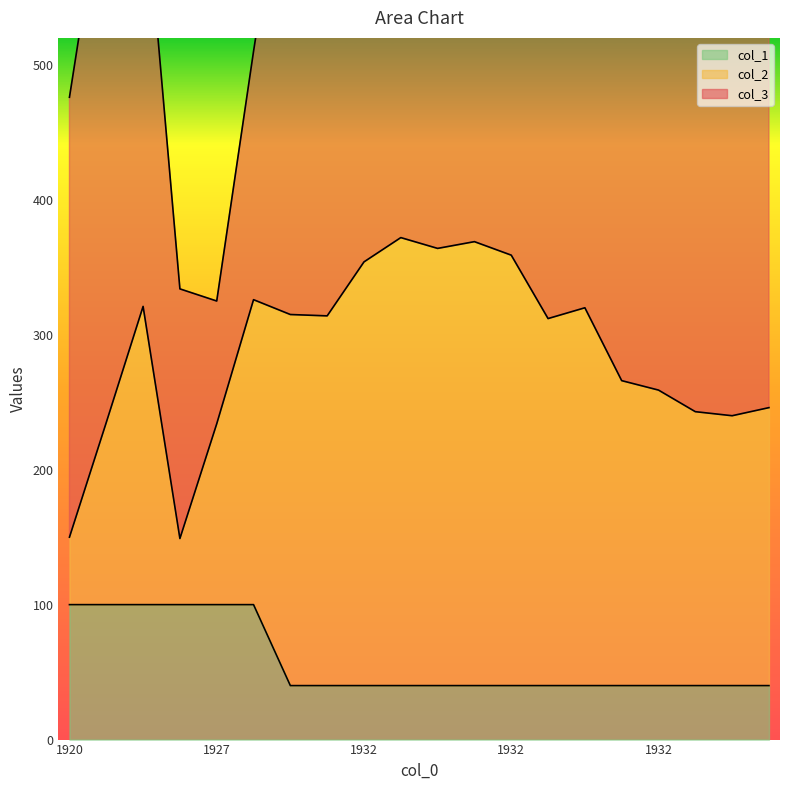

How many values in the col_2 series exceed 226?

9